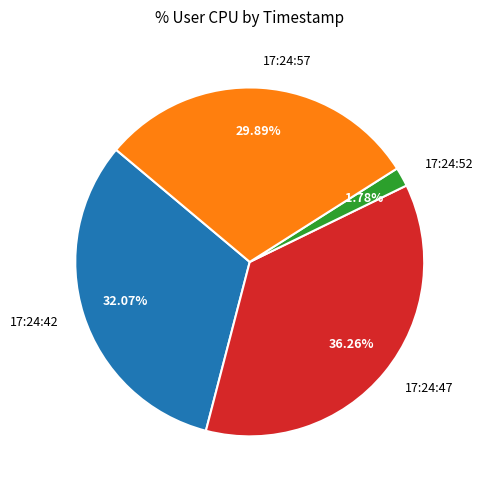

What is the ratio of the value at 17:24:57 to the value at 17:24:52?

16.8